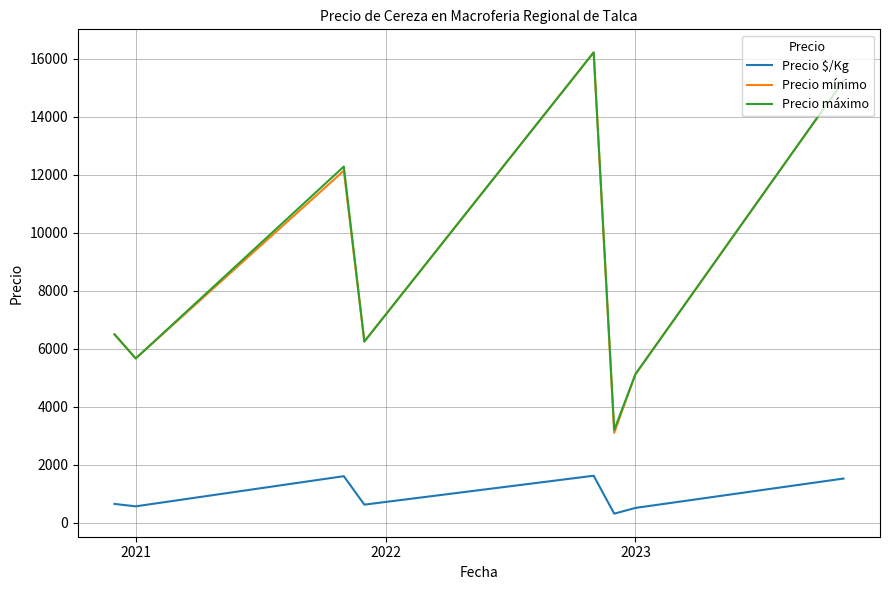

What is the maximum value shown in the chart?

16222.2